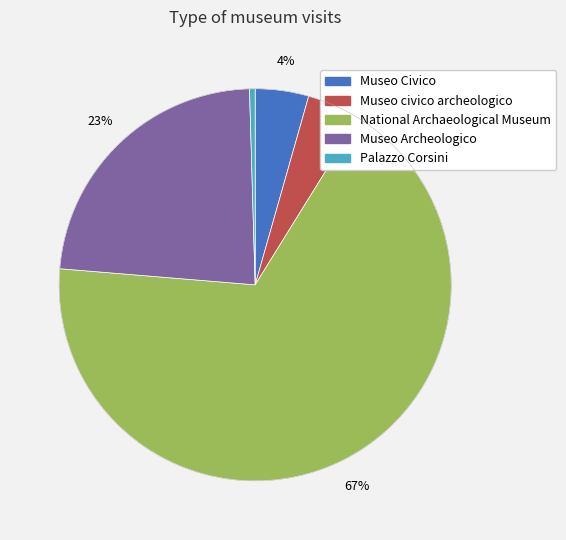

Between Museo Archeologico and National Archaeological Museum, which is larger?

National Archaeological Museum